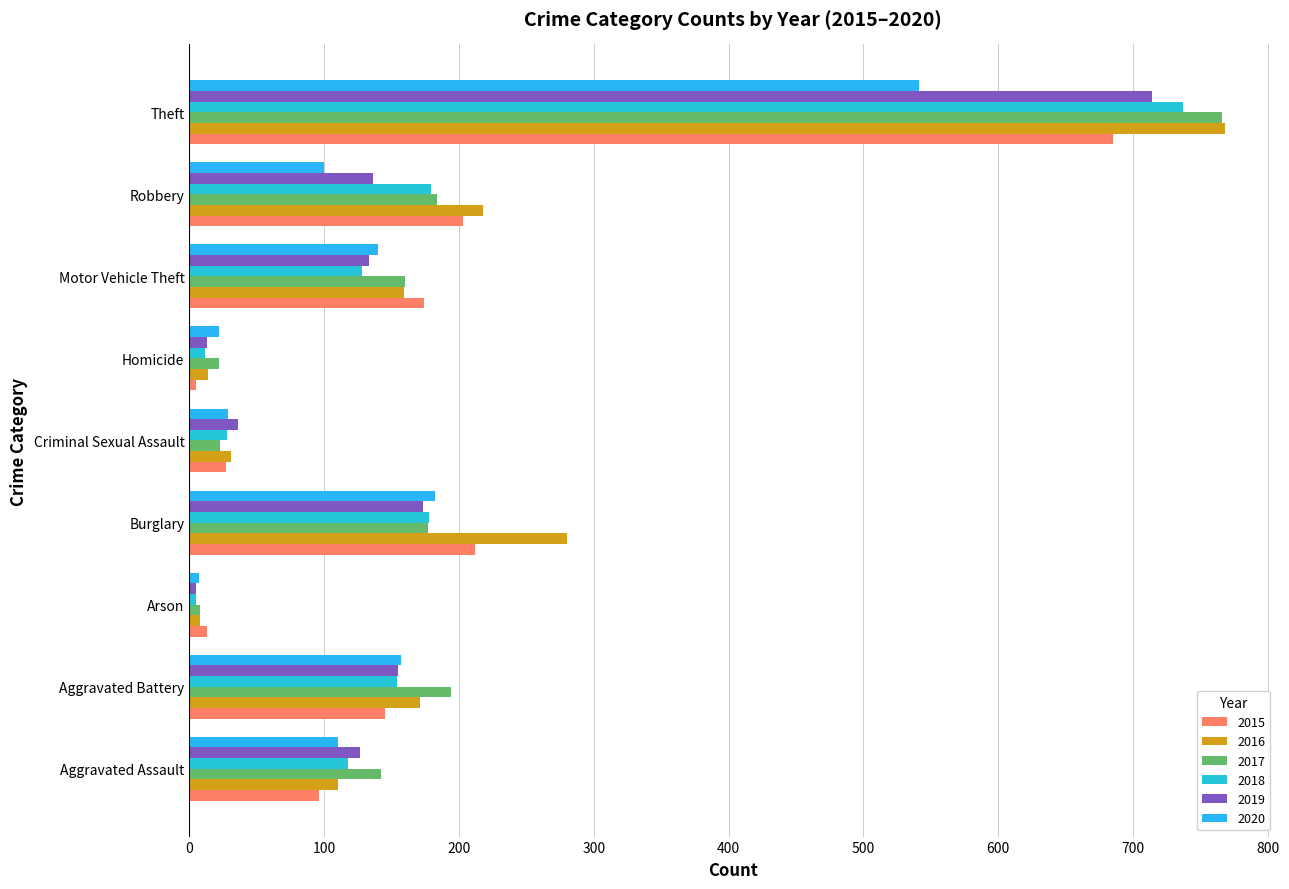

Is the value of 2016 at Aggravated Assault greater than the value of 2018 at Criminal Sexual Assault?

Yes